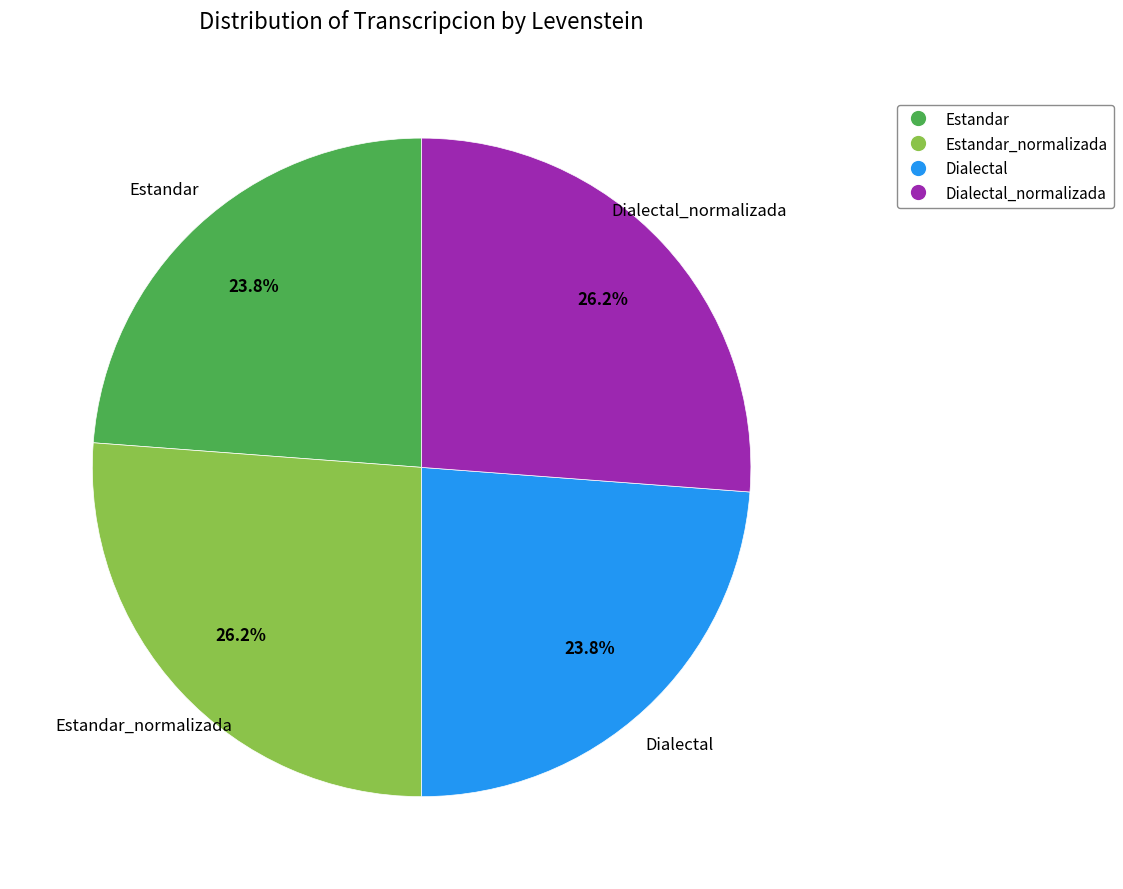

Does any single category account for the majority?

No